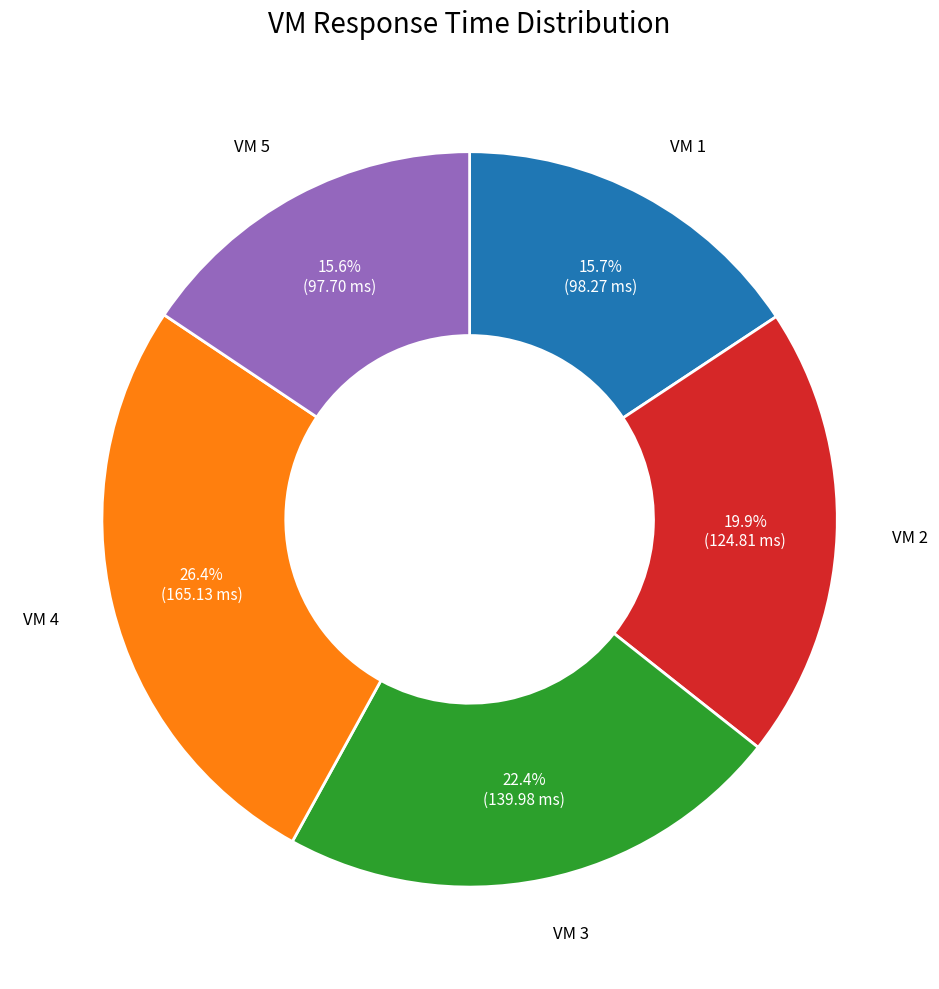

Is there a majority slice in this chart?

No